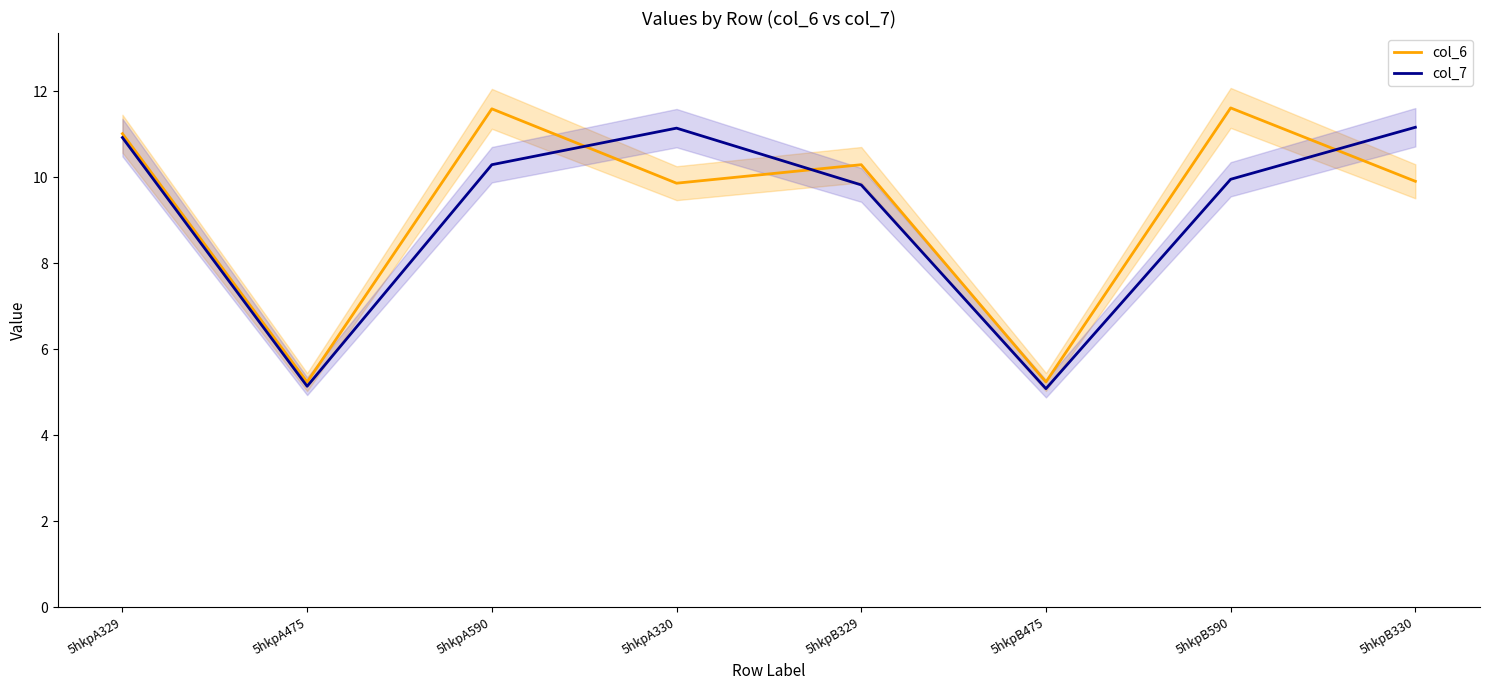

At which label is col_7 closest to 8?

5hkpB329